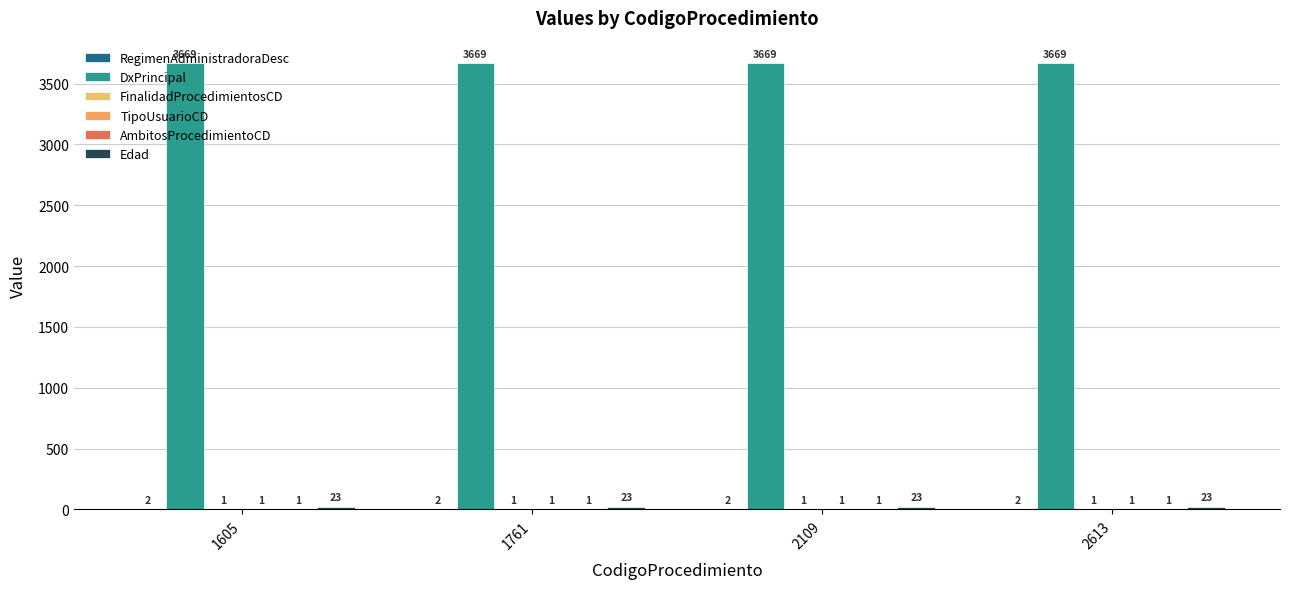

Which series has the largest total across all categories?

DxPrincipal